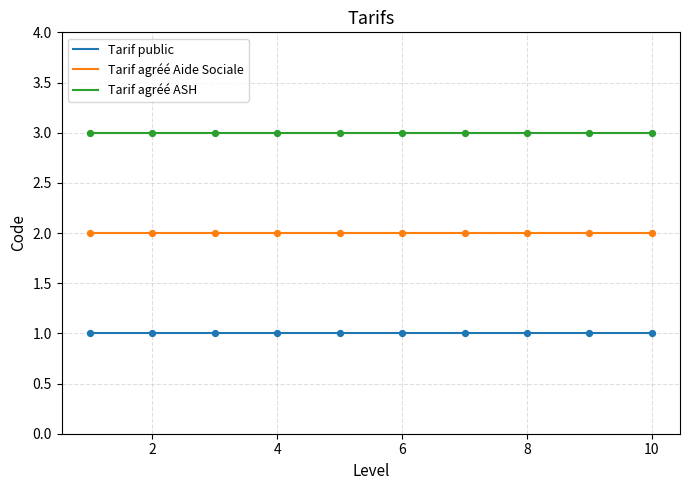

Which series has the widest spread of Y values?

Tarif public